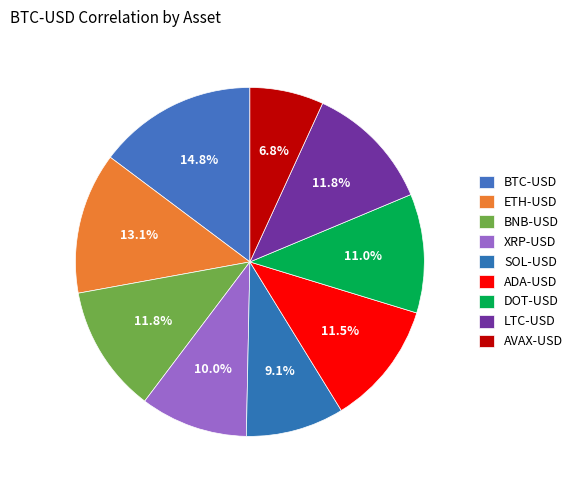

What percentage do BTC-USD and DOT-USD together represent?

25.8%